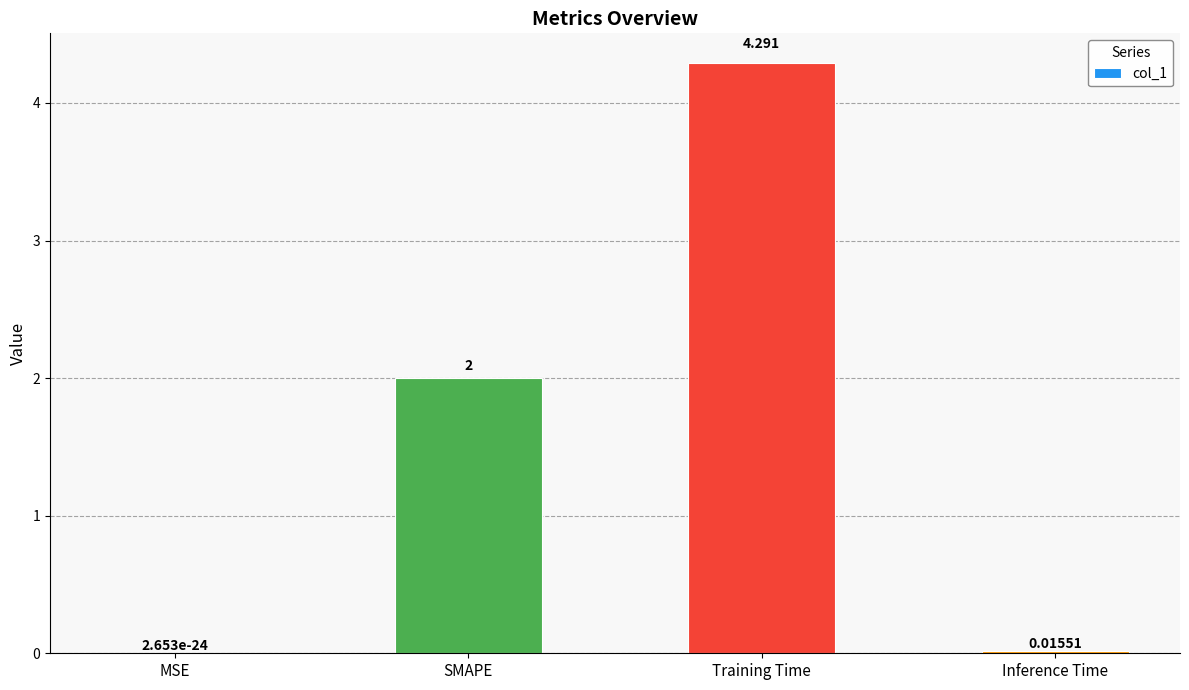

Between Training Time and SMAPE, which is larger?

Training Time